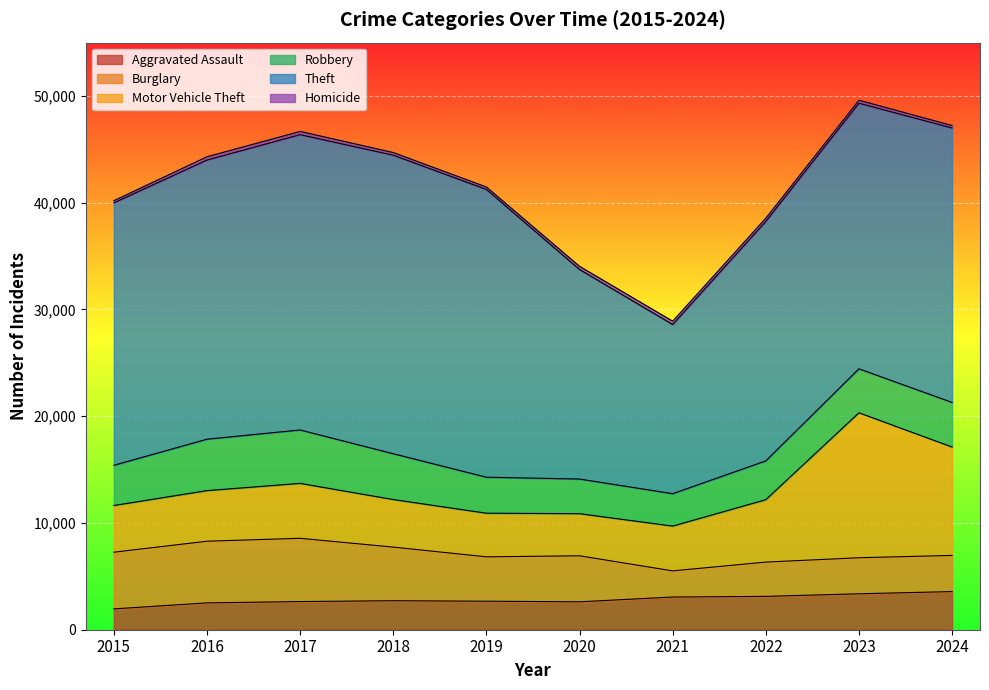

True or false: Robbery and Theft cross at least once.

False